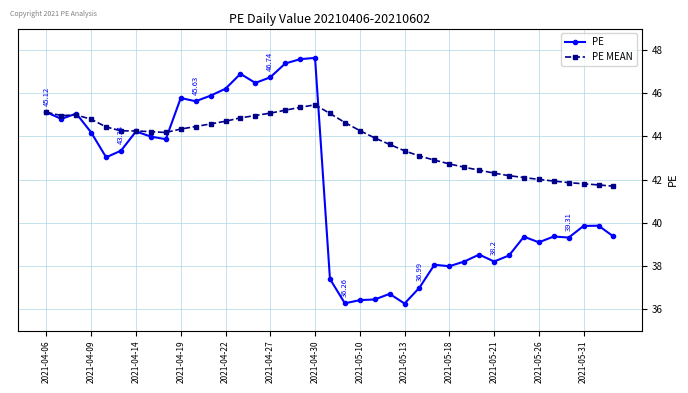

List the series in order of their peak value, lowest first.

PE MEAN, PE